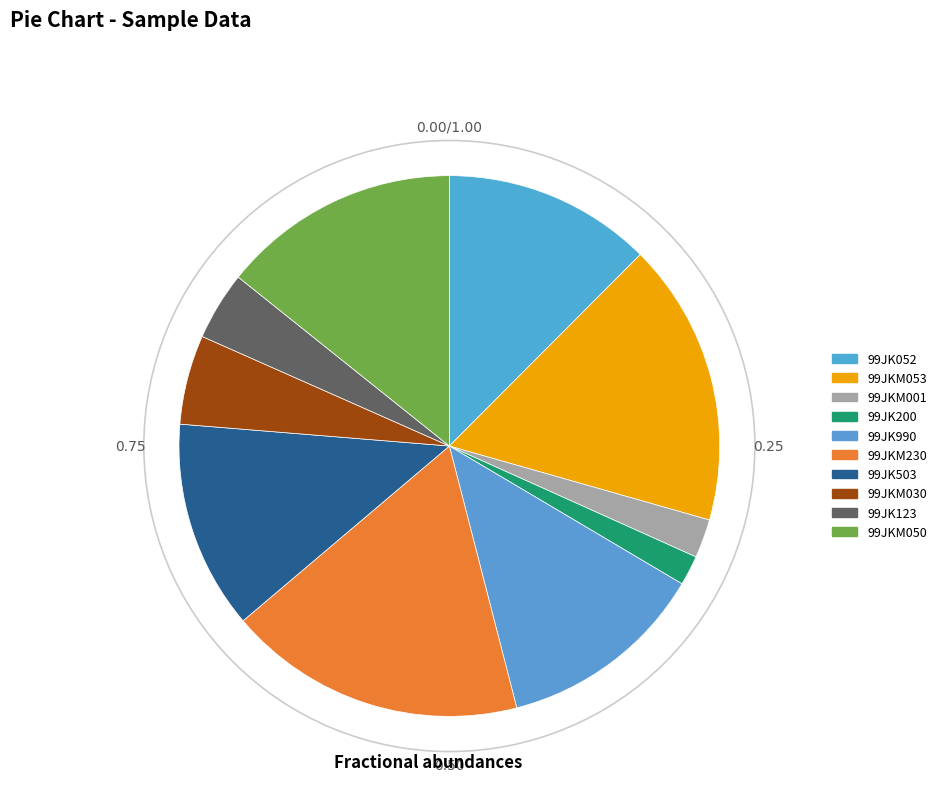

Does any single category account for the majority?

No